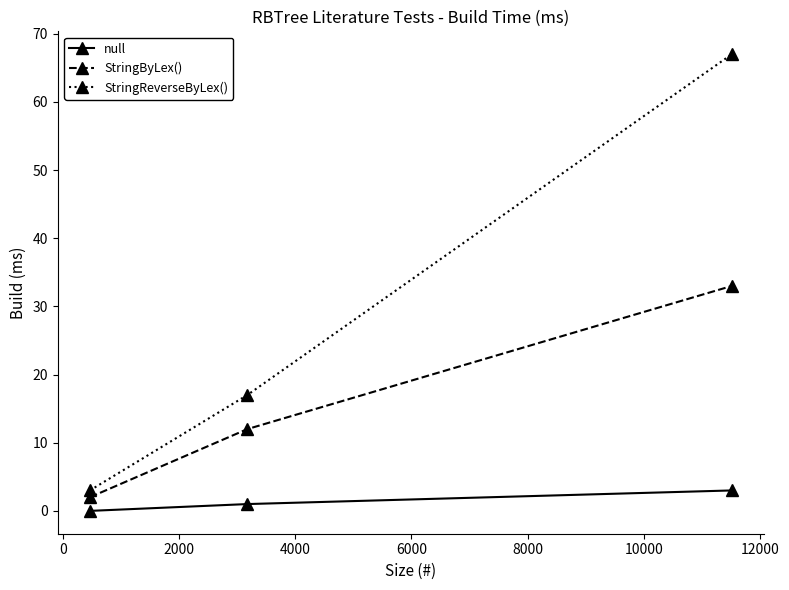

What is the maximum value shown in the chart?

67